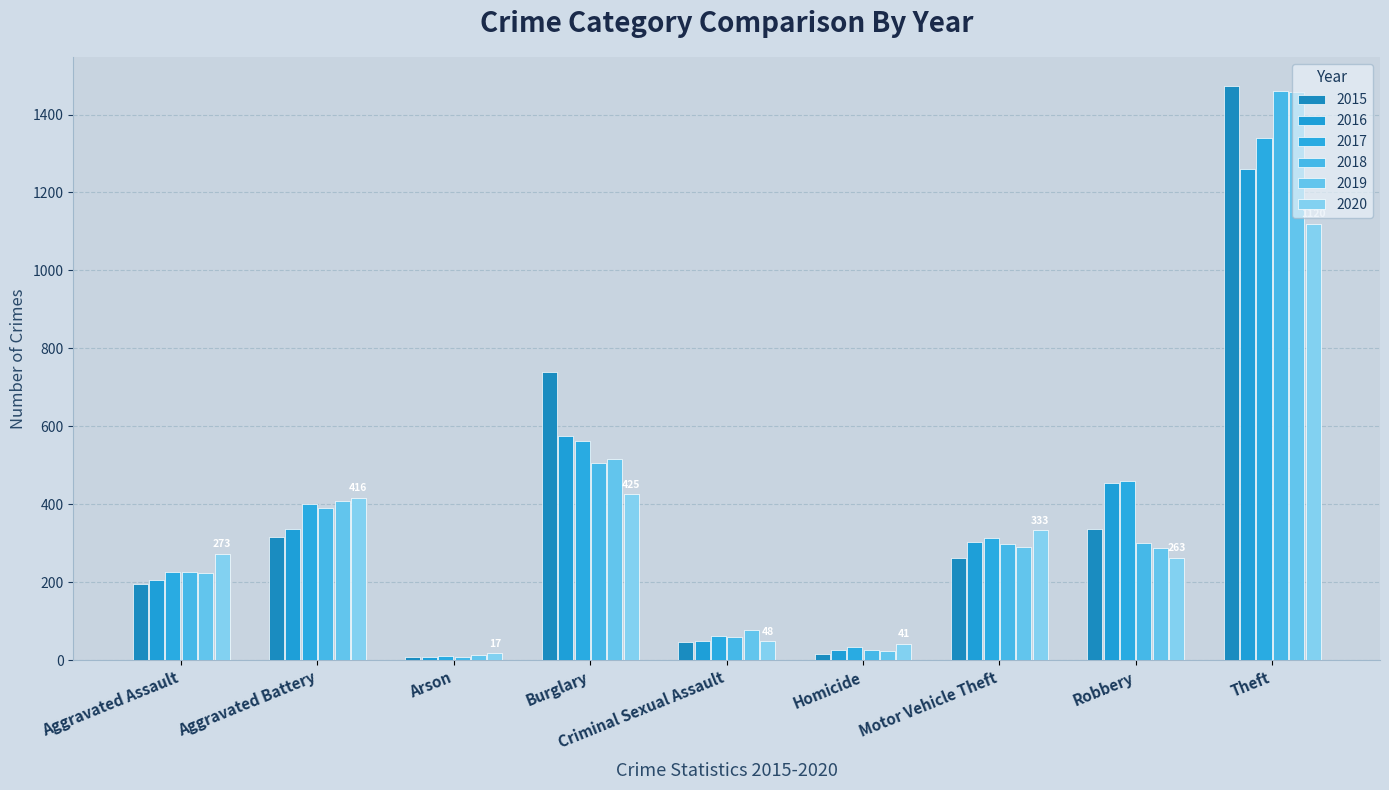

How many data points in 2019 are less than 287?

4